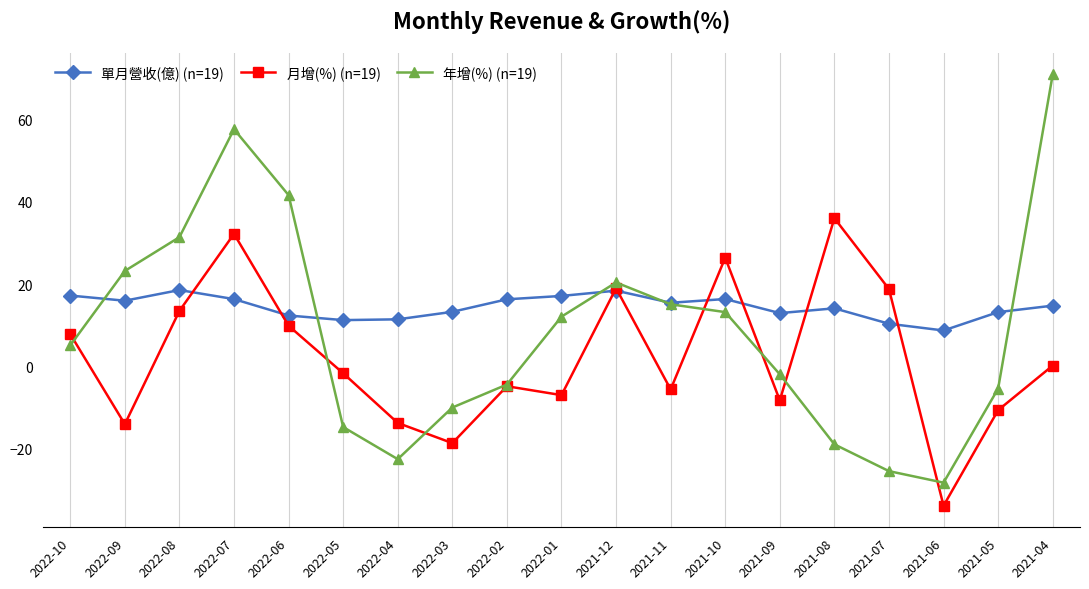

Rank the series by their average value, from lowest to highest.

月增(%) (n=19), 年增(%) (n=19), 單月營收(億) (n=19)